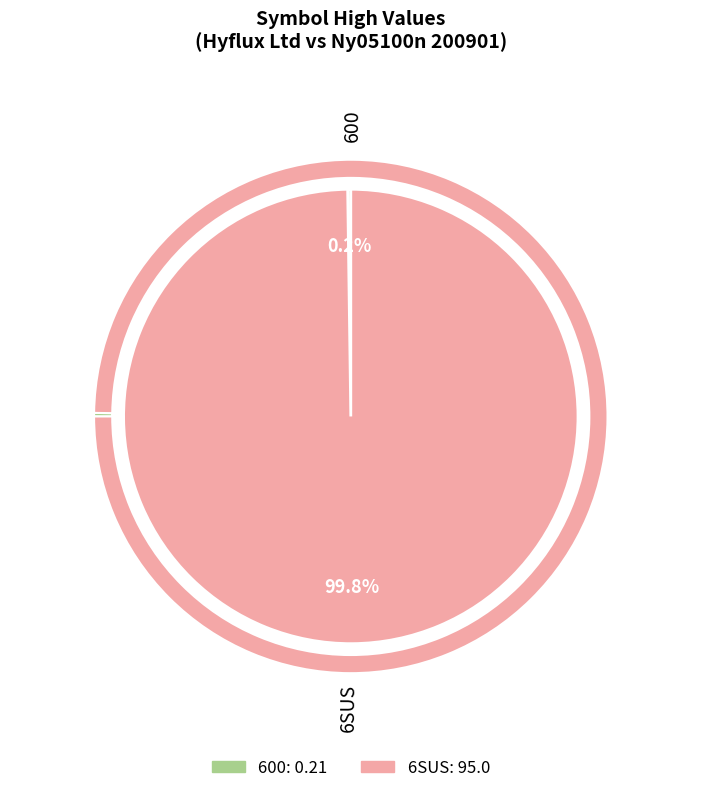

Is it true that 600 is 12% of the pie?

False